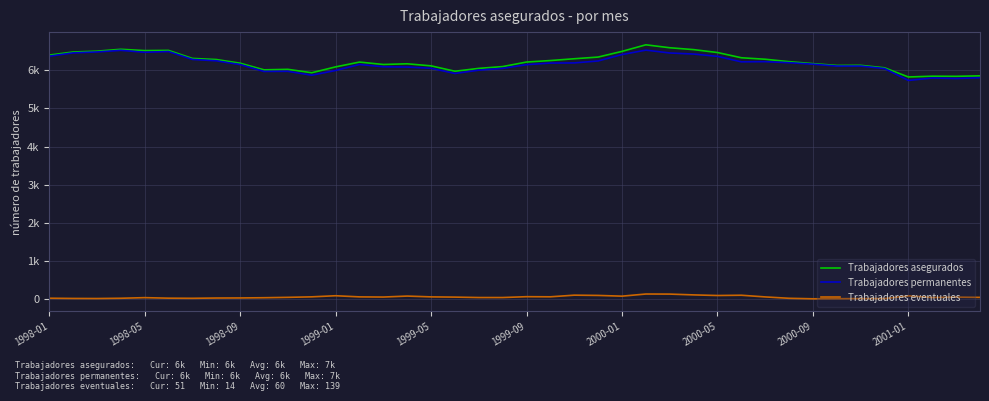

True or false: Trabajadores permanentes and Trabajadores asegurados cross at least once.

False